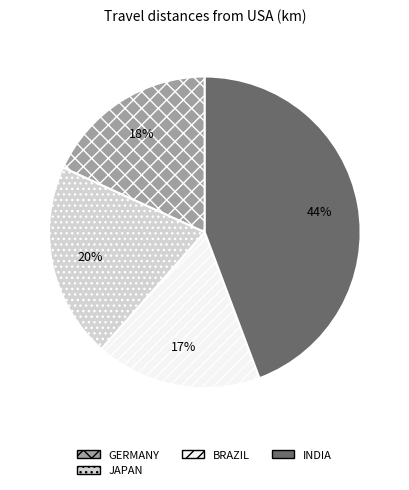

To the nearest percent, what is the average slice percentage?

25%